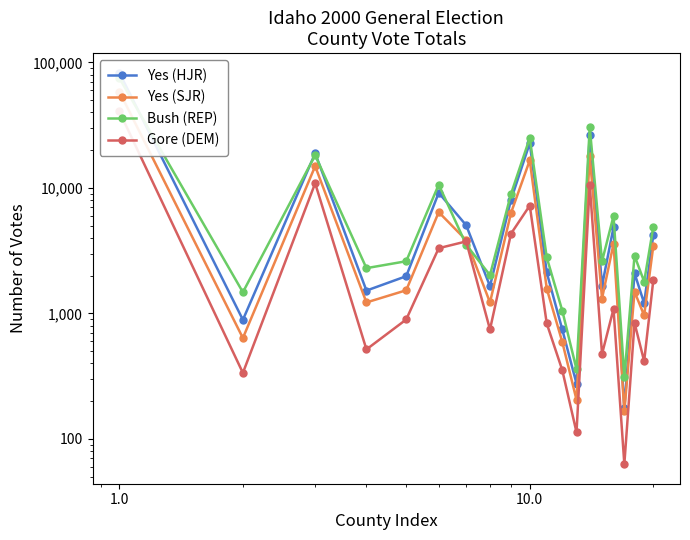

What is the value of the Gore (DEM) point at the 19th from the left?

416